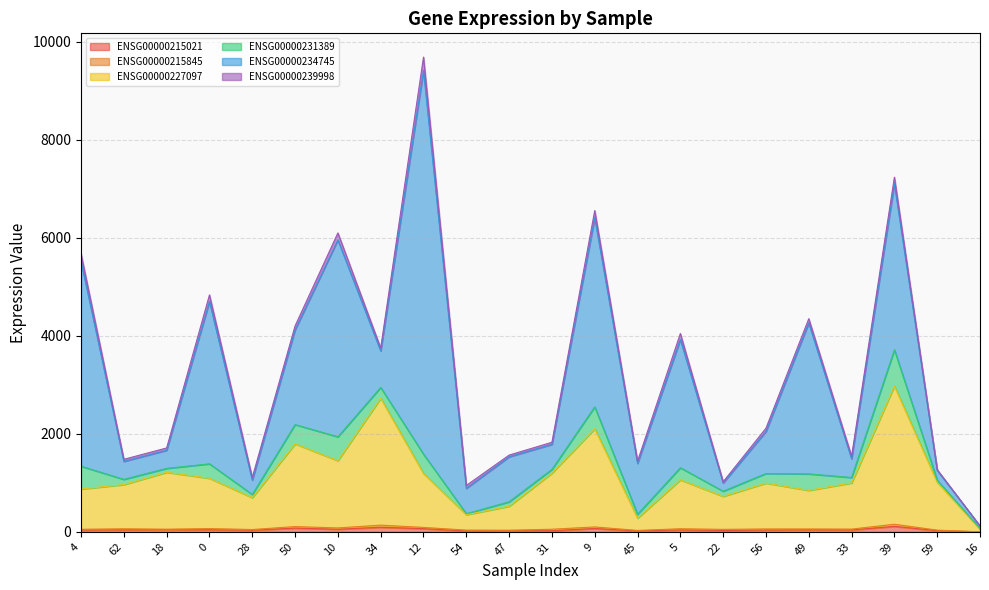

Which has a higher value, 50 or 0?

50